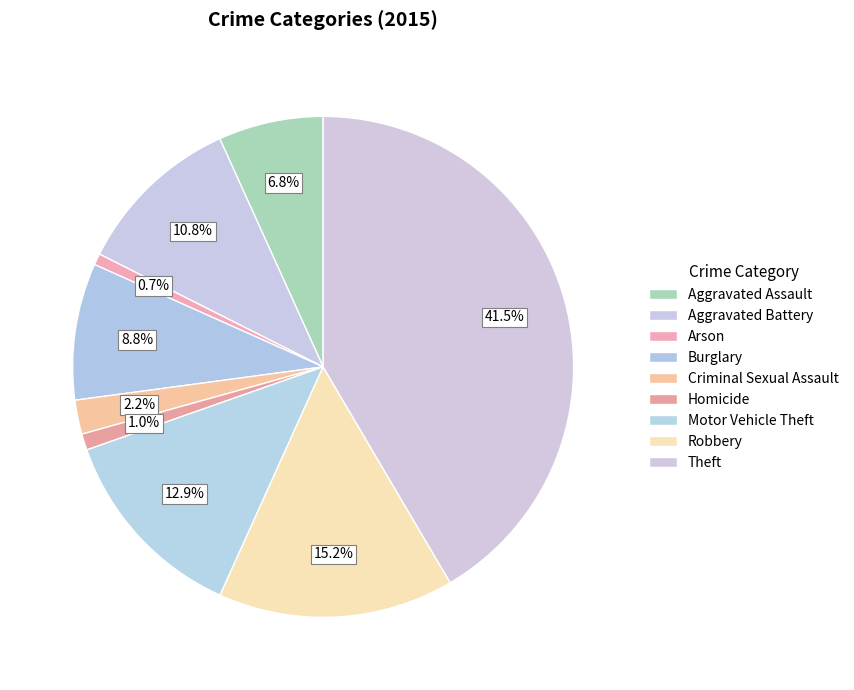

To the nearest percent, what percentage of the pie is Criminal Sexual Assault?

2%